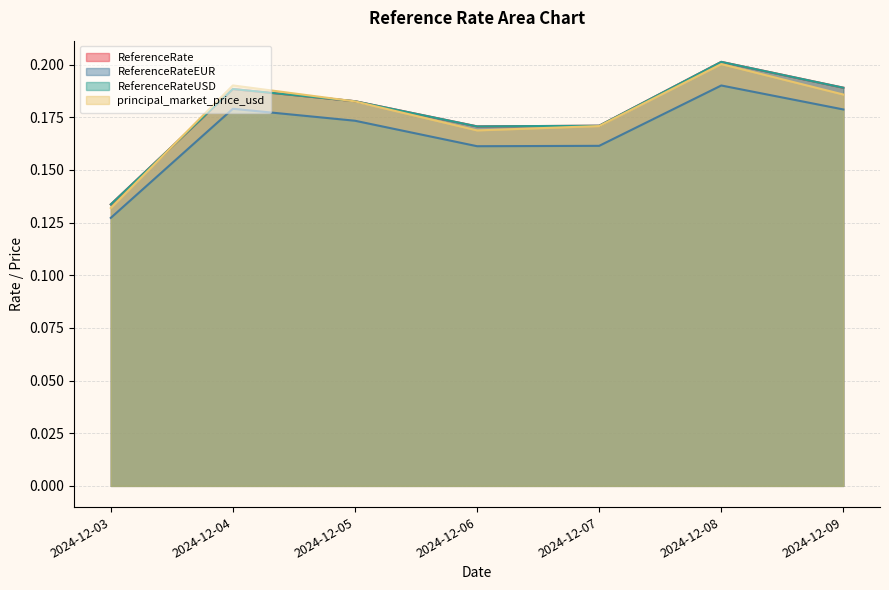

How many interior local peaks does the ReferenceRateEUR series have?

2